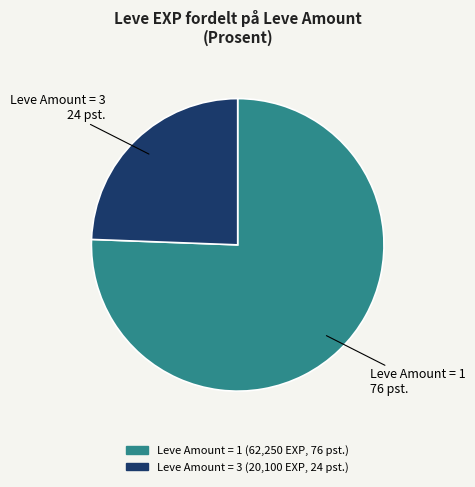

Is there any slice that represents more than half of the pie?

Yes